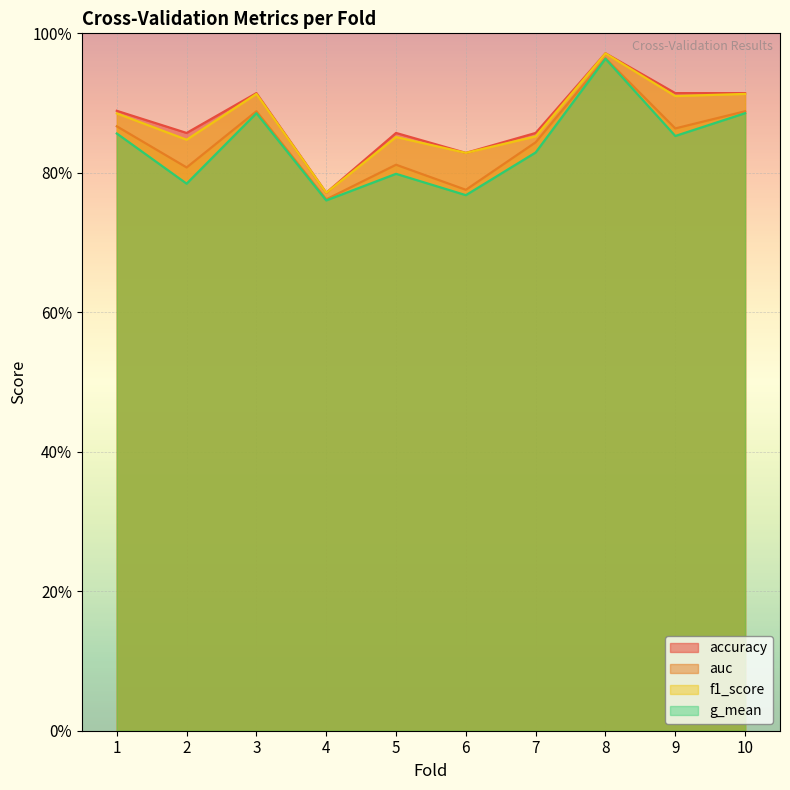

At which category does accuracy reach its first local peak?

3